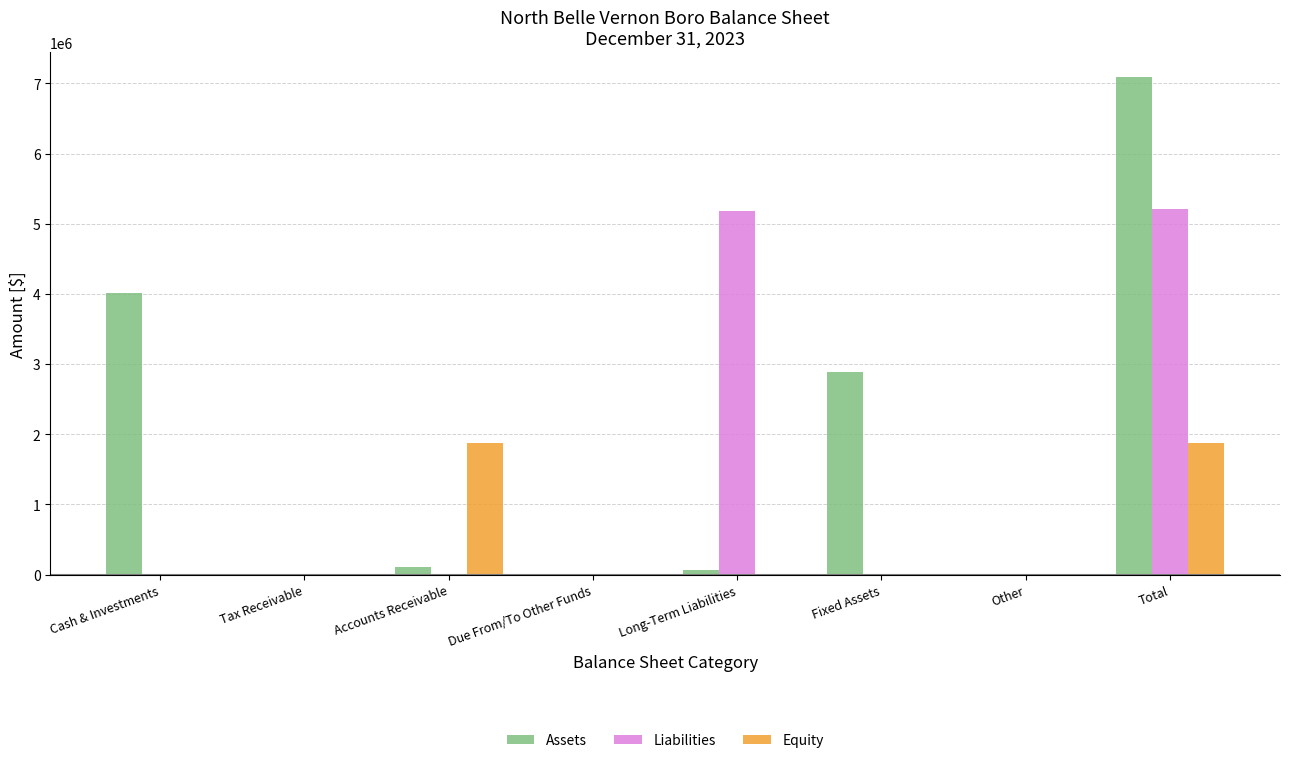

Count the number of categories in the chart.

8